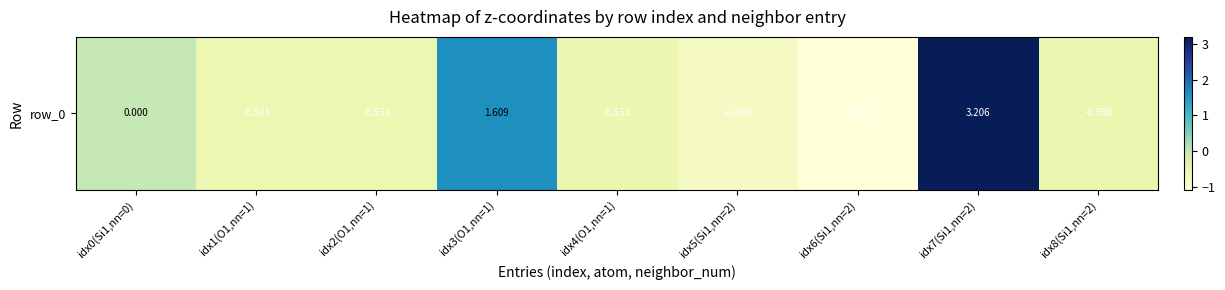

How many data points does each series have?

9